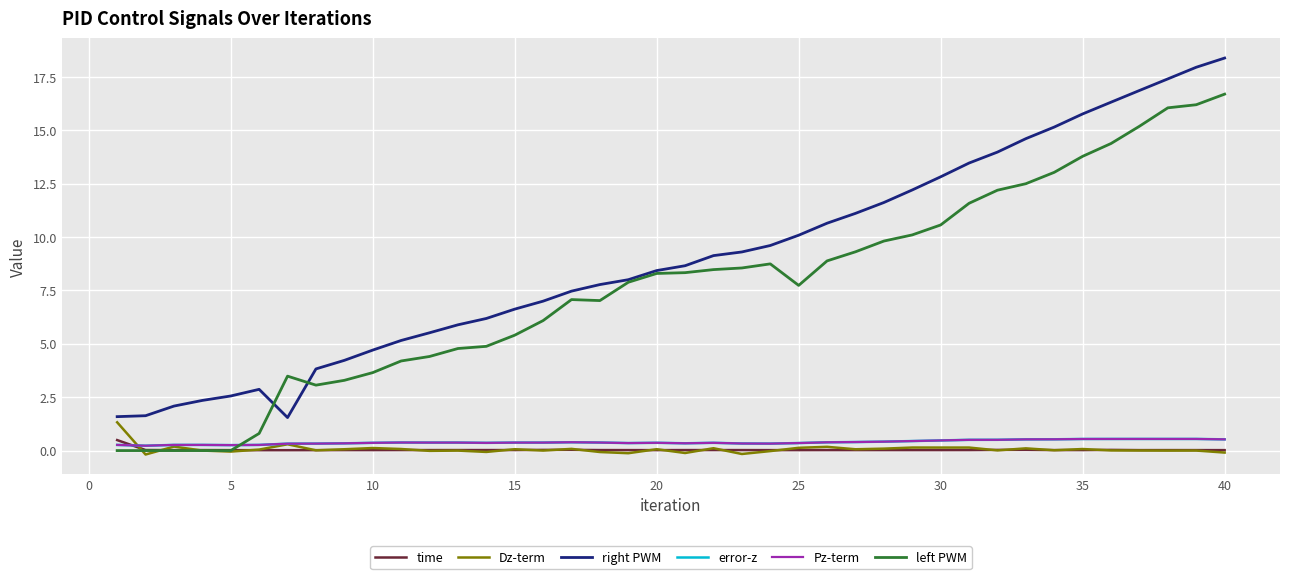

Which series ends up on top after the final intersection of Pz-term and time?

Pz-term